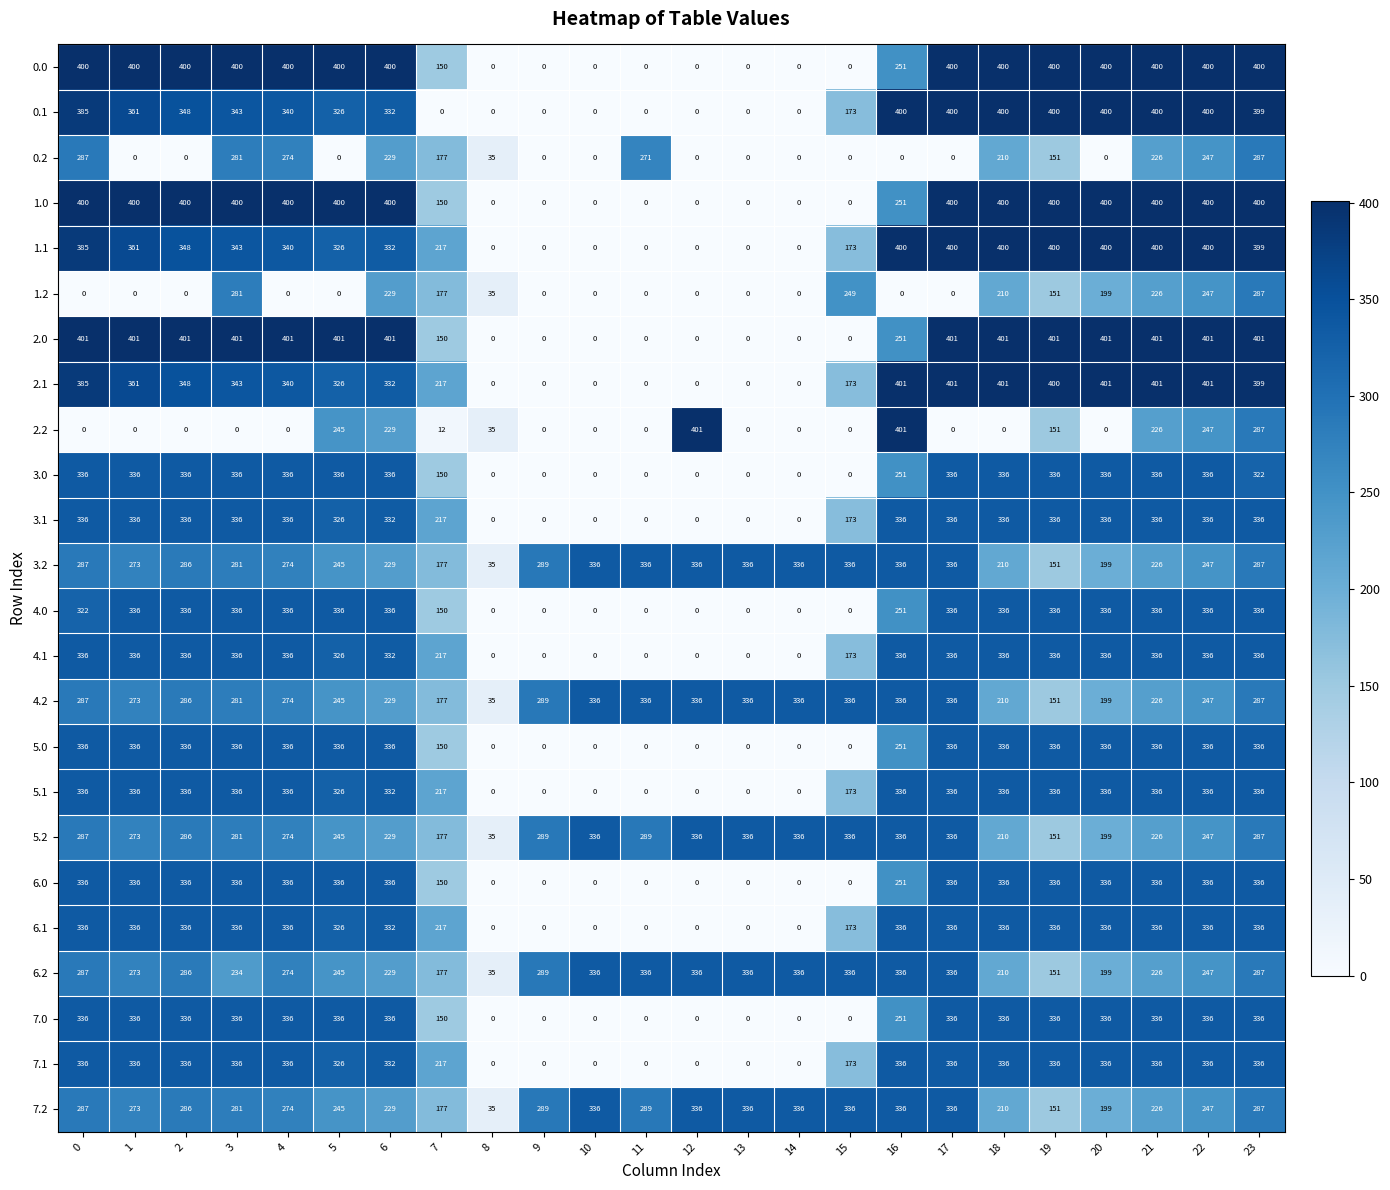

What is the difference between the maximum and minimum values in the 4.1 series?

336